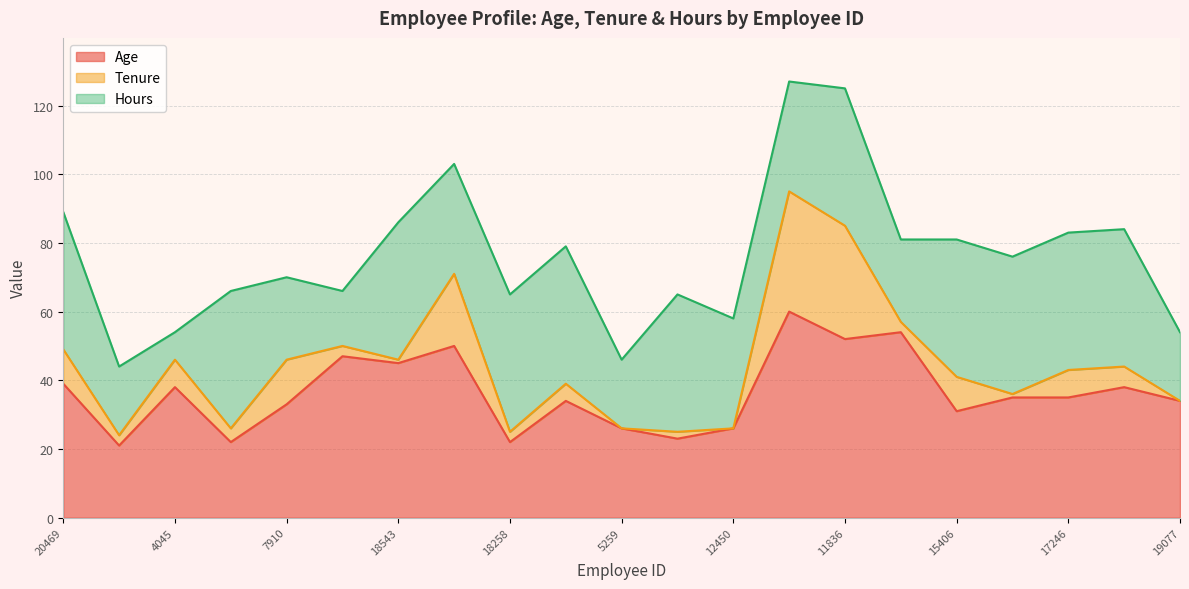

In Tenure, how many points are lower than both neighbors (excluding endpoints)?

8